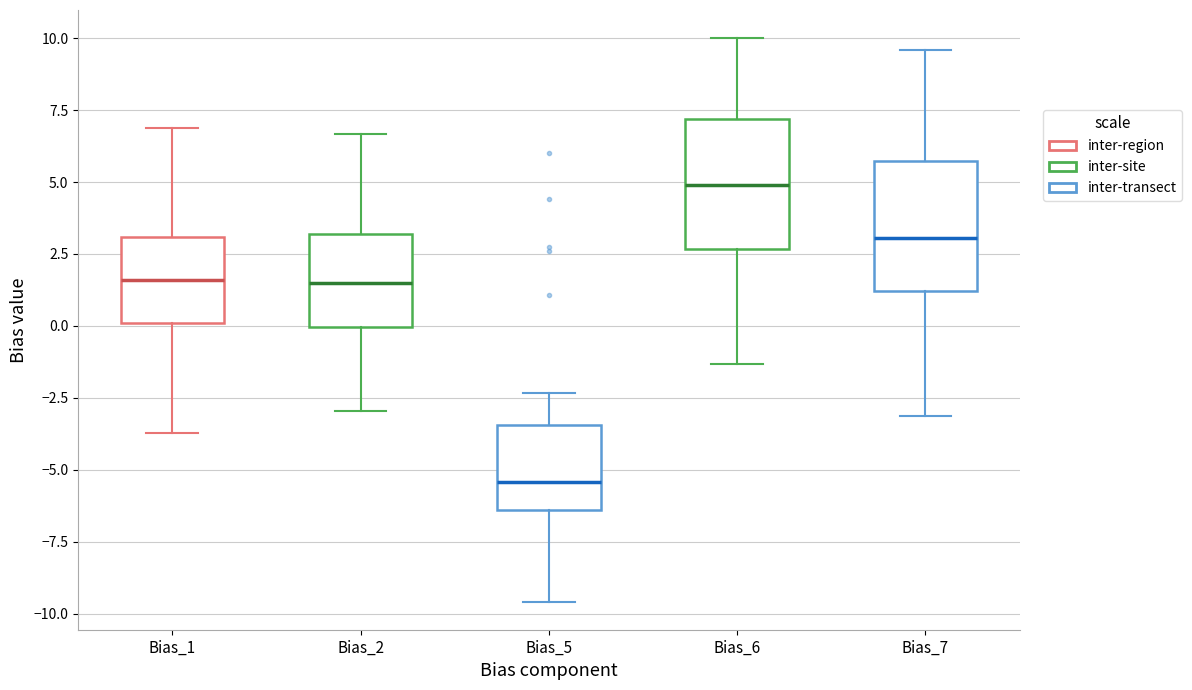

Reading left to right, transcribe this box plot: for each box, give where its median line is, the range the box spans, and where its two whiskers end, as read against the y-axis. The values are not printed on the chart, so give them approximately, as read against the axis.

Bias_1: median 1.5, box 0.0 to 3.0, whiskers -3.5 to 7.0
Bias_2: median 1.5, box 0.0 to 3.0, whiskers -3.0 to 6.5
Bias_5: median -5.5, box -6.5 to -3.5, whiskers -9.5 to -2.5
Bias_6: median 5.0, box 2.5 to 7.0, whiskers -1.5 to 10.0
Bias_7: median 3.0, box 1.0 to 5.5, whiskers -3.0 to 9.5